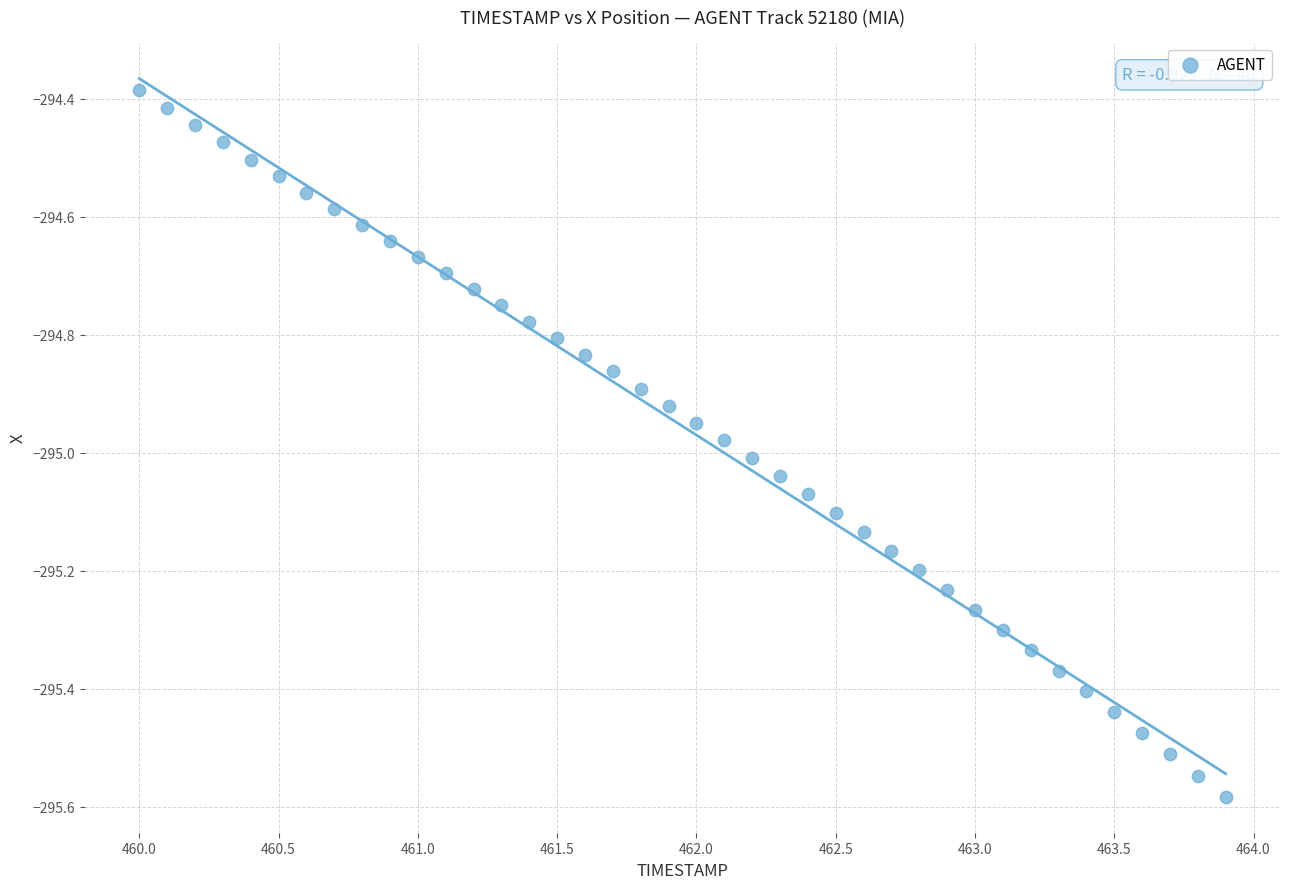

What is the range of X values (max minus min)?

3.9